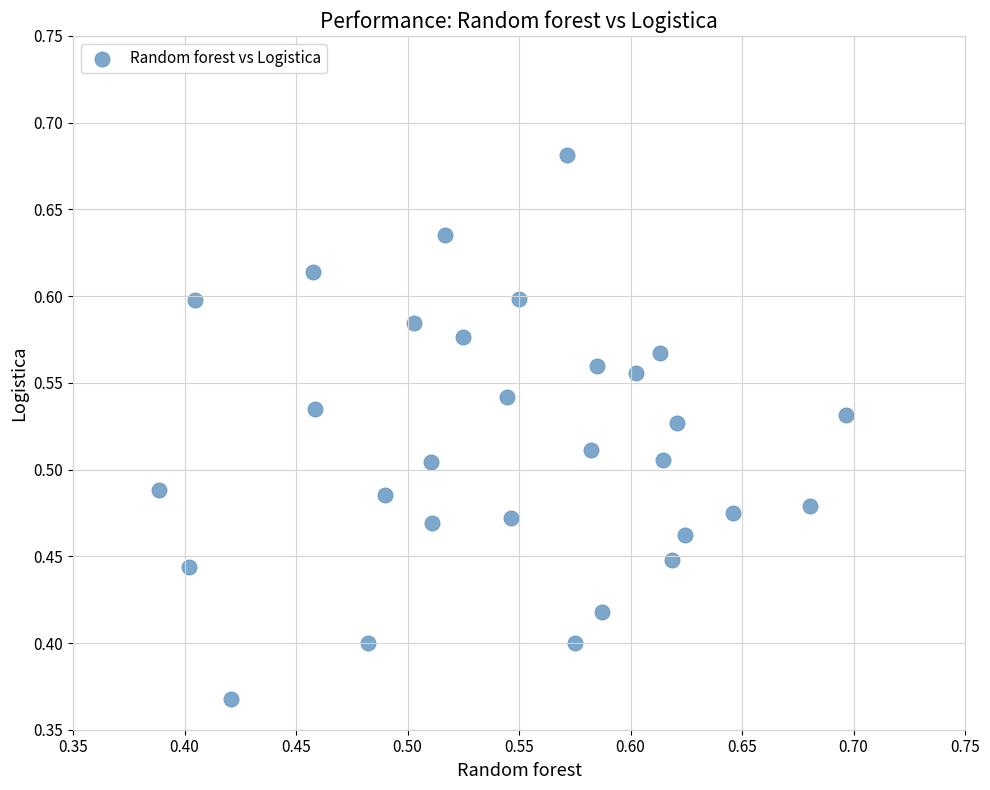

What is the range of Y values (max minus min)?

0.3